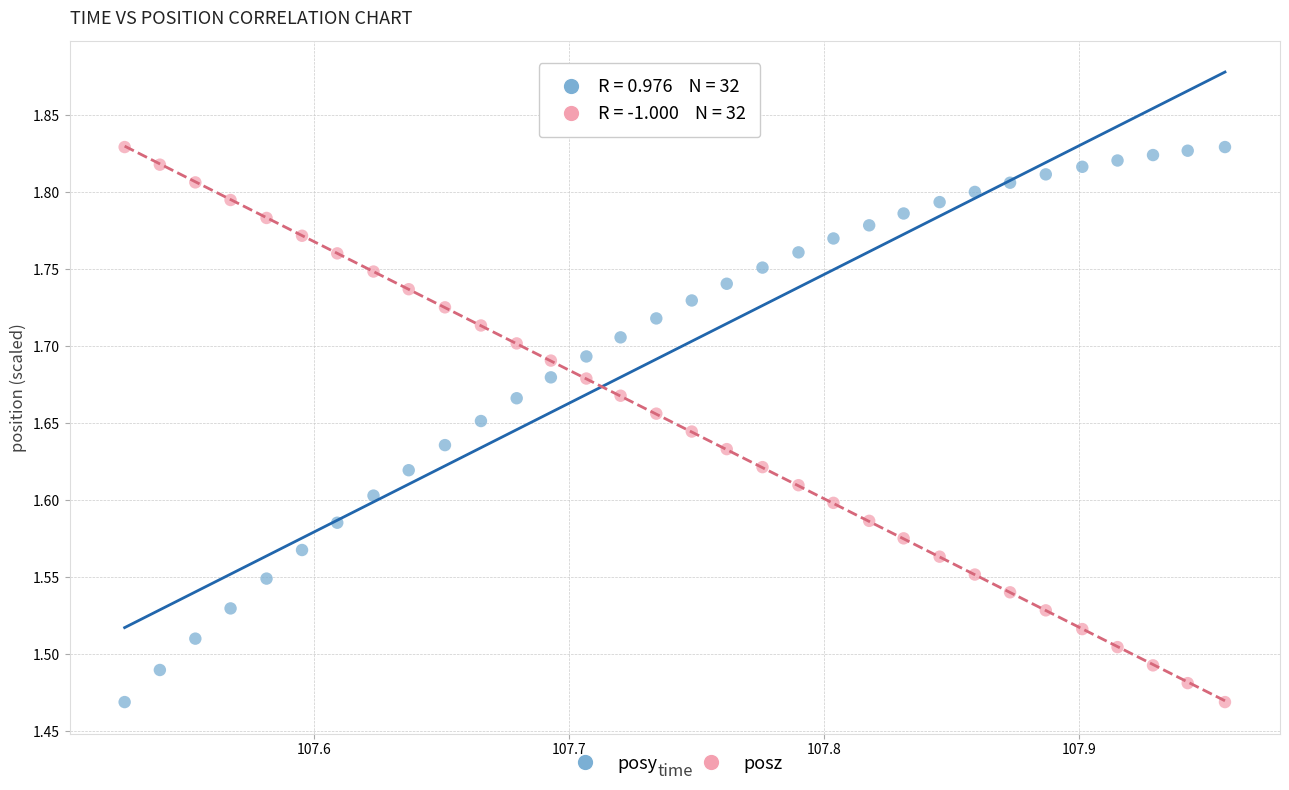

Across all data points, what is the range of X values (max minus min)?

0.4